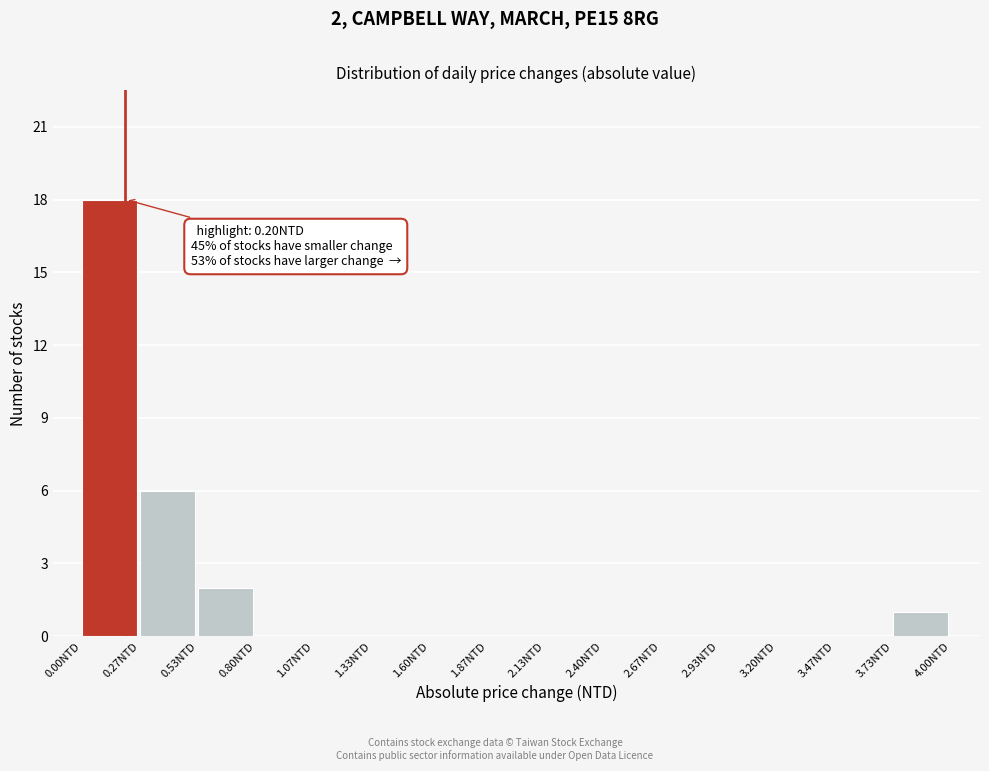

Which range on the x-axis has the tallest bar?

0.00 to 0.25